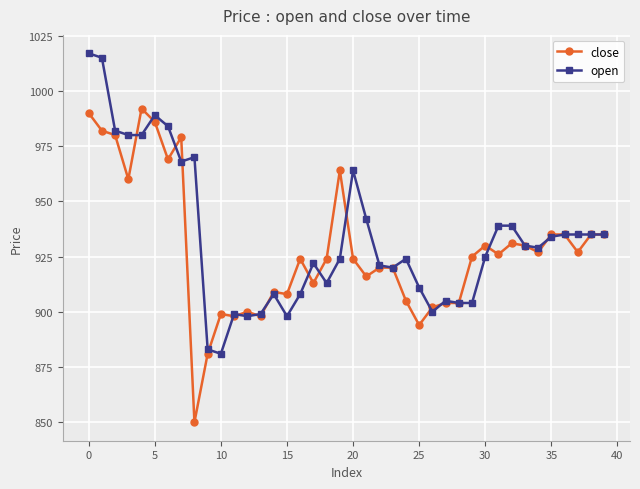

What is the difference between the maximum and minimum values in the open series?

136